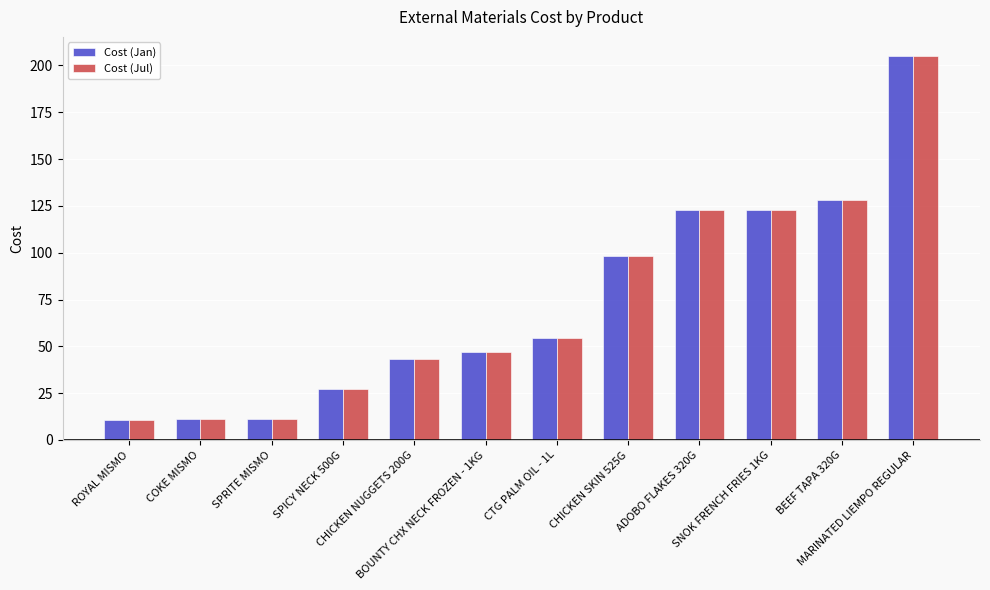

What is the total value across all series at BOUNTY CHX NECK FROZEN - 1KG?

94.3